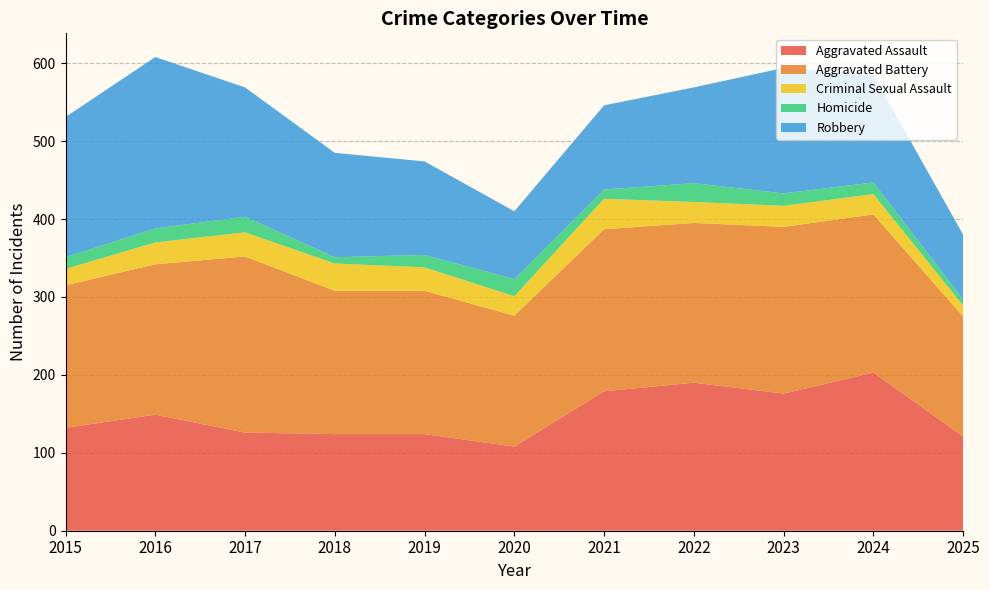

Reading left to right, extract all data points from this chart.

Aggravated Assault: 132	149	126	124	124	108	179	190	176	203	121
Aggravated Battery: 183	193	226	184	184	168	208	205	214	203	154
Criminal Sexual Assault: 21	28	31	35	30	25	39	27	27	26	14
Homicide: 15	18	20	8	16	22	12	24	16	15	8
Robbery: 180	220	166	134	120	87	108	123	161	138	83